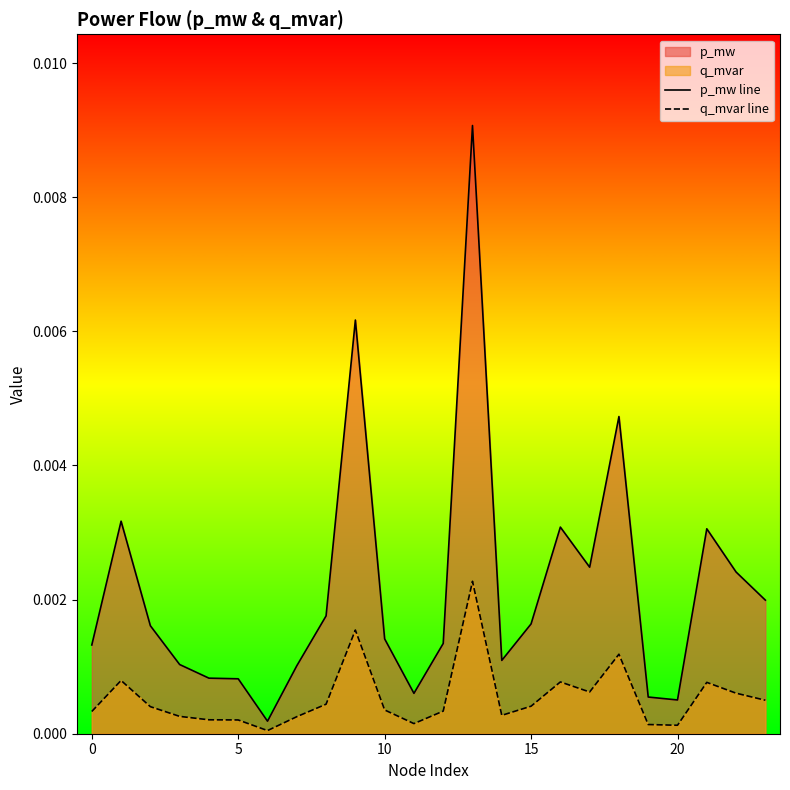

True or false: q_mvar line and p_mw line intersect in this chart.

False